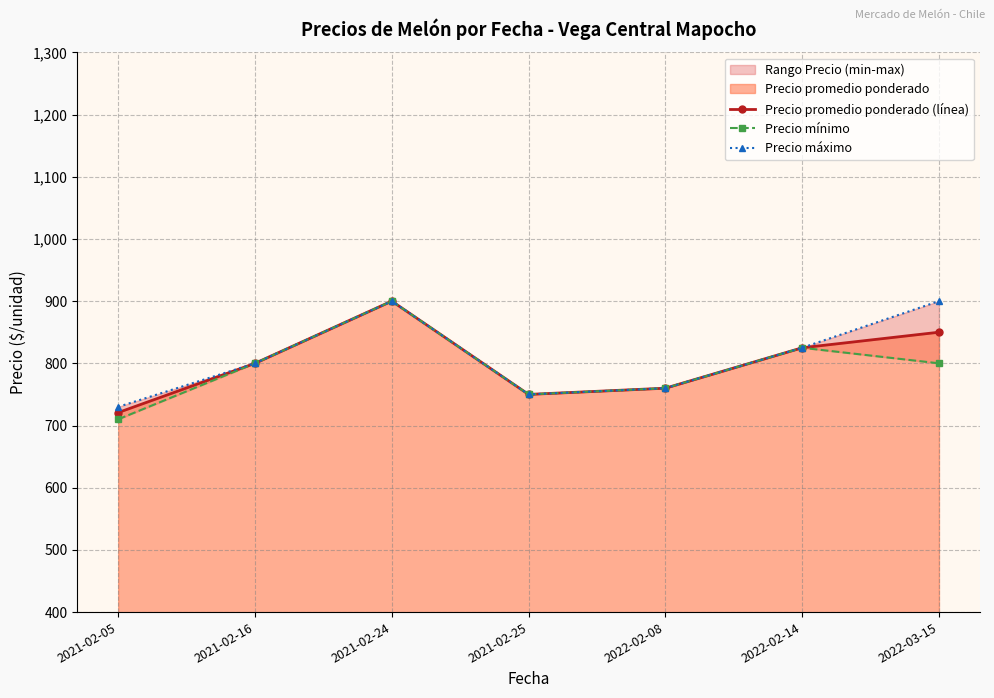

What is the value of the Precio mínimo point at the 3rd from the left?

900.0